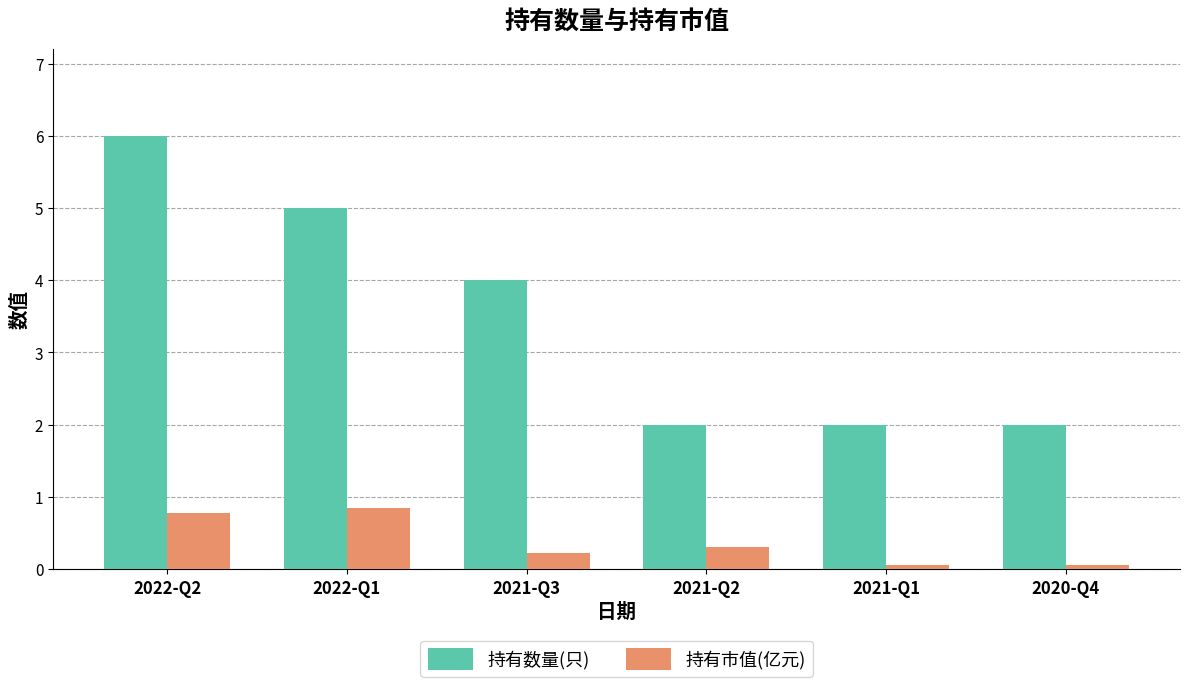

Reading left to right, transcribe all the data shown in this chart.

持有数量(只): 2022-Q2=6.0	2022-Q1=5.0	2021-Q3=4.0	2021-Q2=2.0	2021-Q1=2.0	2020-Q4=2.0
持有市值(亿元): 2022-Q2=0.8	2022-Q1=0.8	2021-Q3=0.2	2021-Q2=0.3	2021-Q1=0.1	2020-Q4=0.1